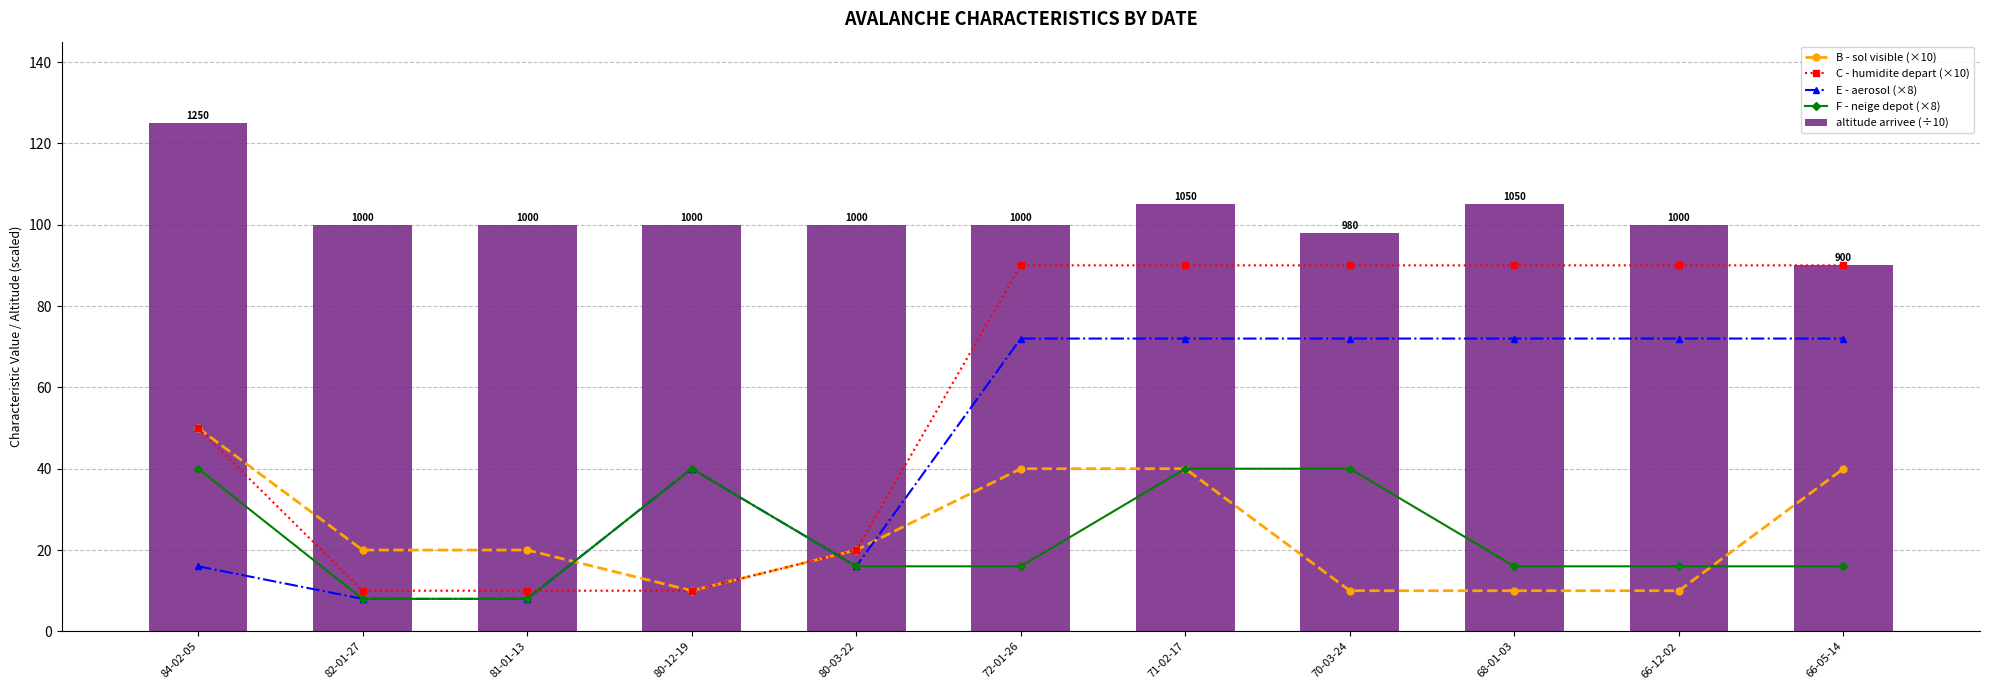

What is the total value across all series at 81-01-13?

146